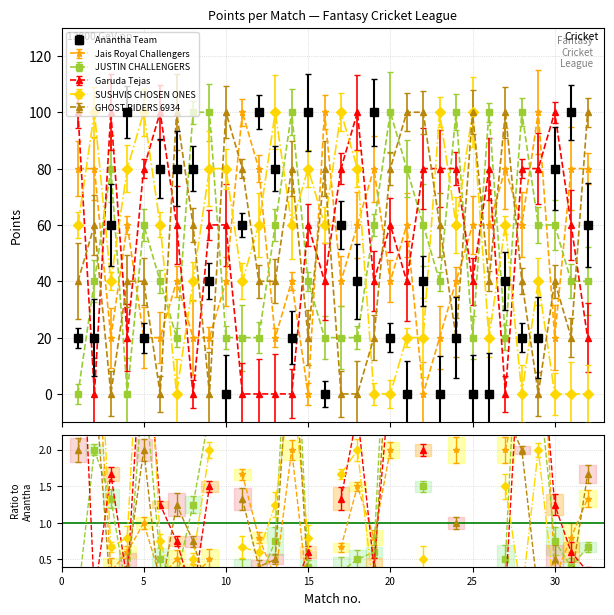

What is the value of the Garuda Tejas point at the 24th from the left?

80